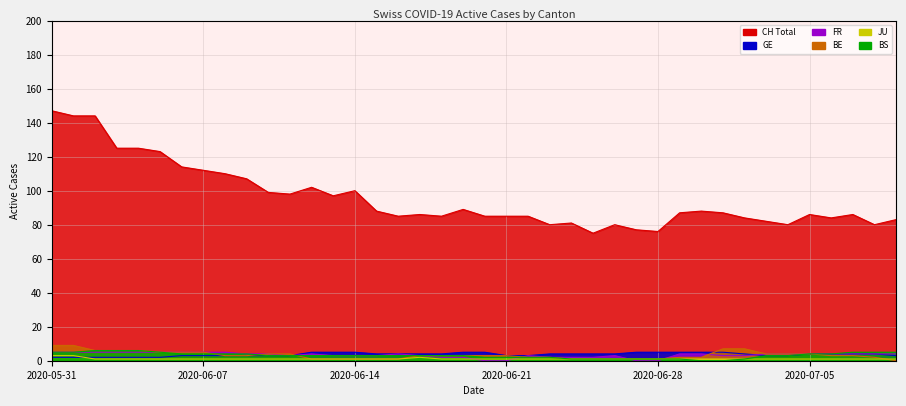

At how many categories does at least one series exceed 132?

3